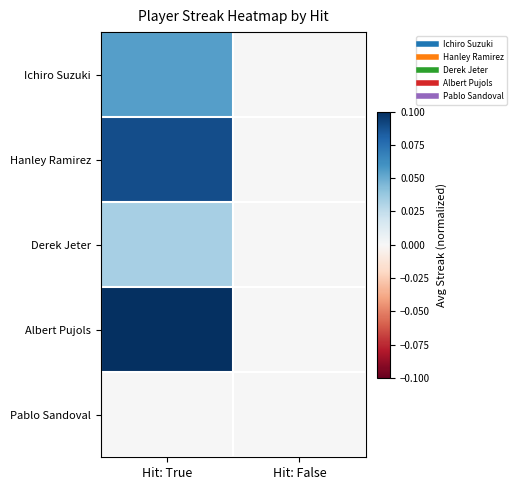

Which label corresponds to the smallest value in the chart?

Hit: False